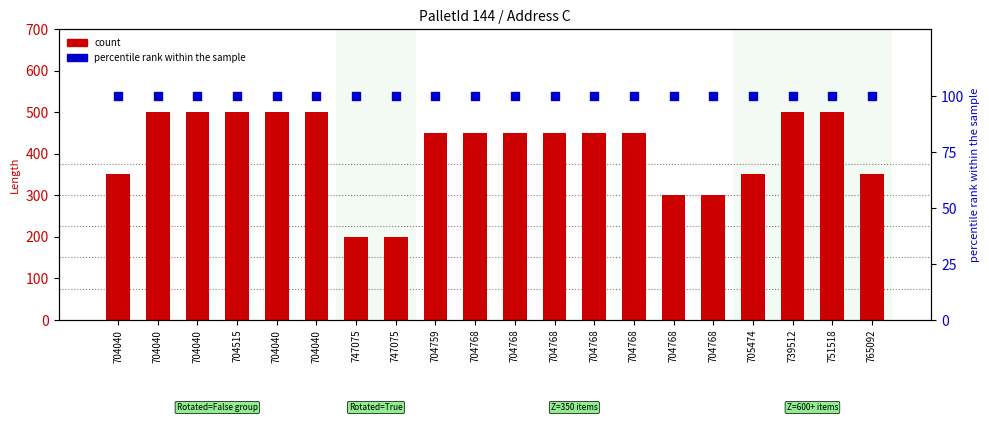

At how many categories does at least one series exceed 454?

7